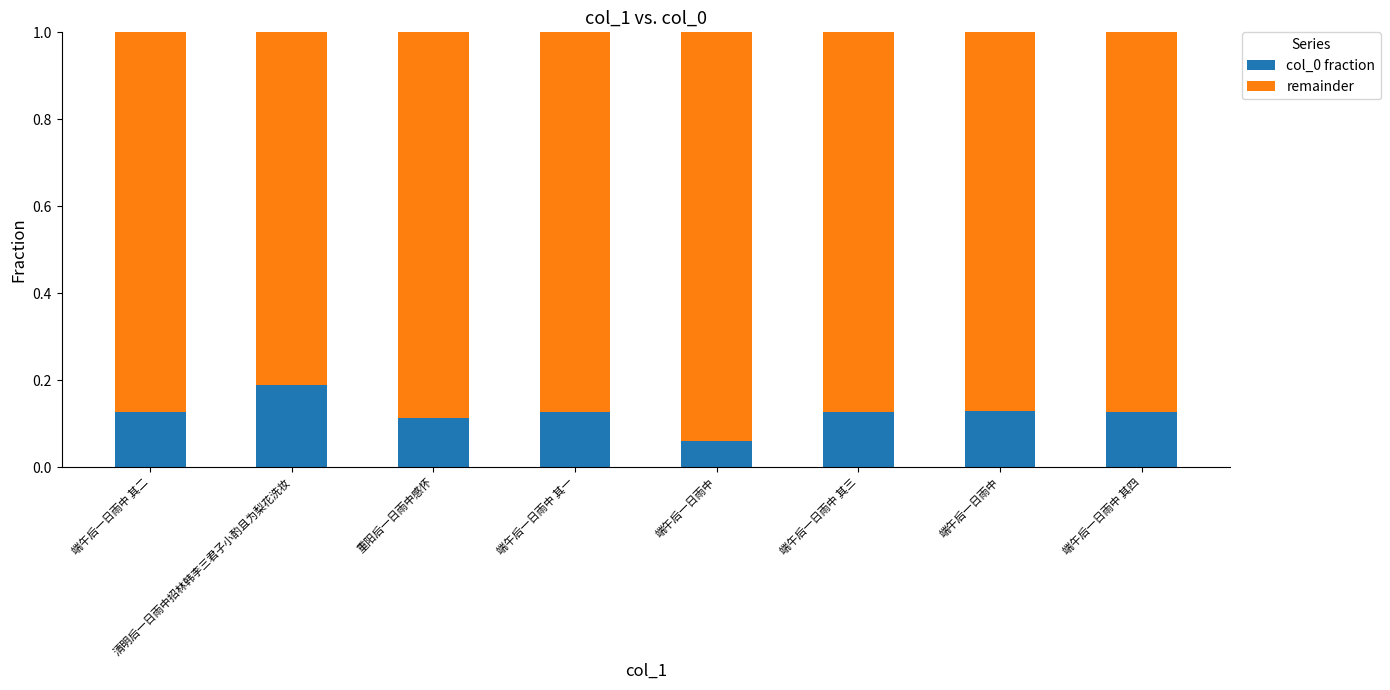

What are all the series names shown in the legend?

col_0 fraction, remainder